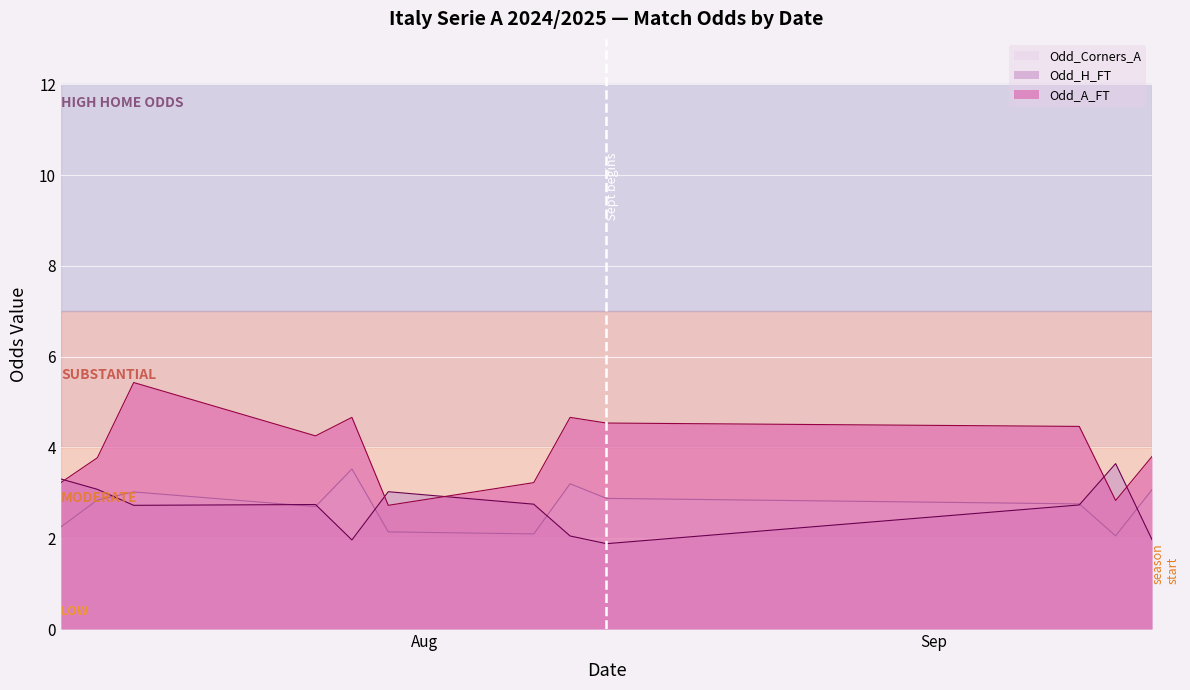

Count the number of categories in the chart.

12